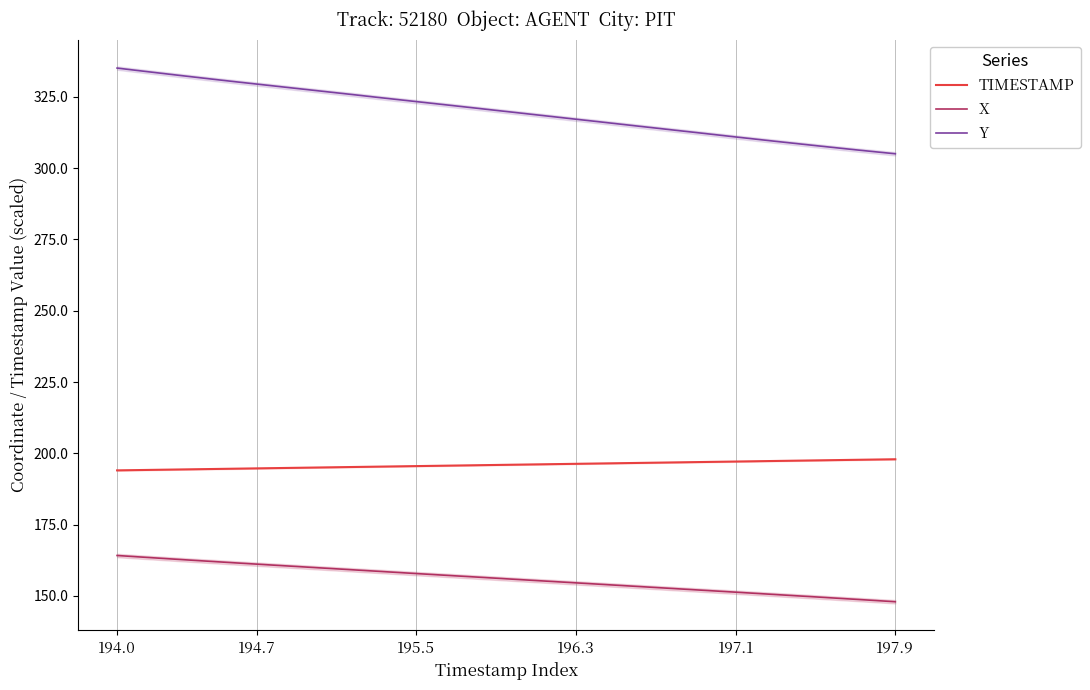

List the series in order of their peak value, lowest first.

X, TIMESTAMP, Y